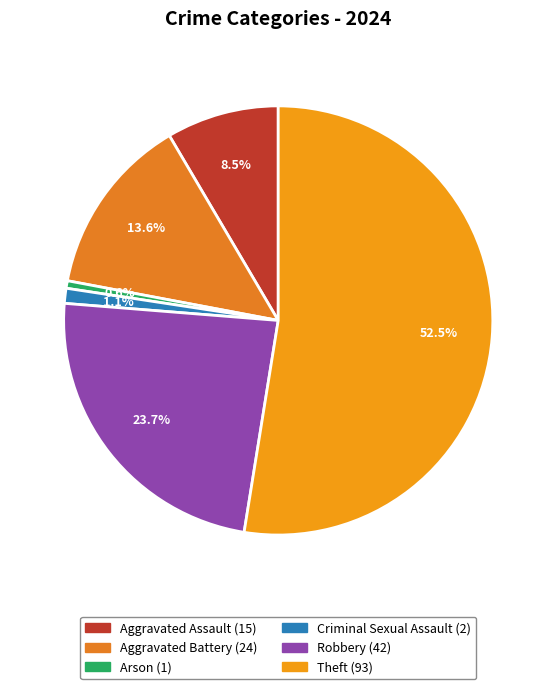

Rank the categories by value from highest to lowest.

Theft, Robbery, Aggravated Battery, Aggravated Assault, Criminal Sexual Assault, Arson